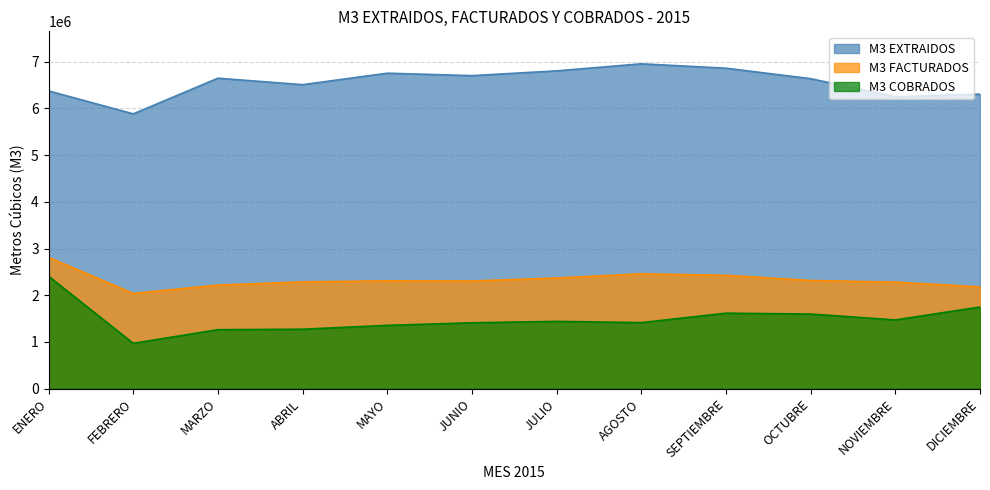

Rank the categories by M3 FACTURADOS value from lowest to highest.

FEBRERO, DICIEMBRE, MARZO, NOVIEMBRE, ABRIL, JUNIO, MAYO, OCTUBRE, JULIO, SEPTIEMBRE, AGOSTO, ENERO